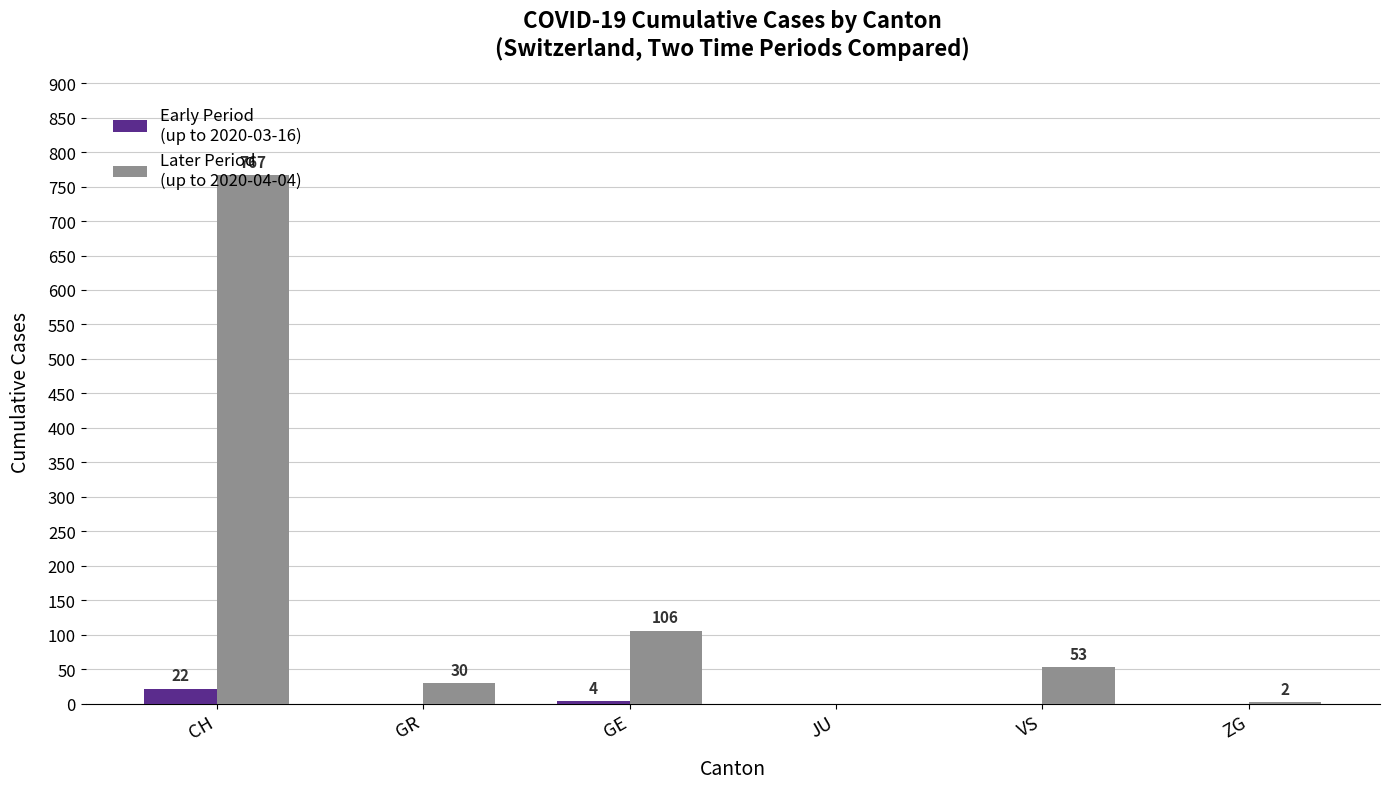

What is the total value across all series at CH?

789